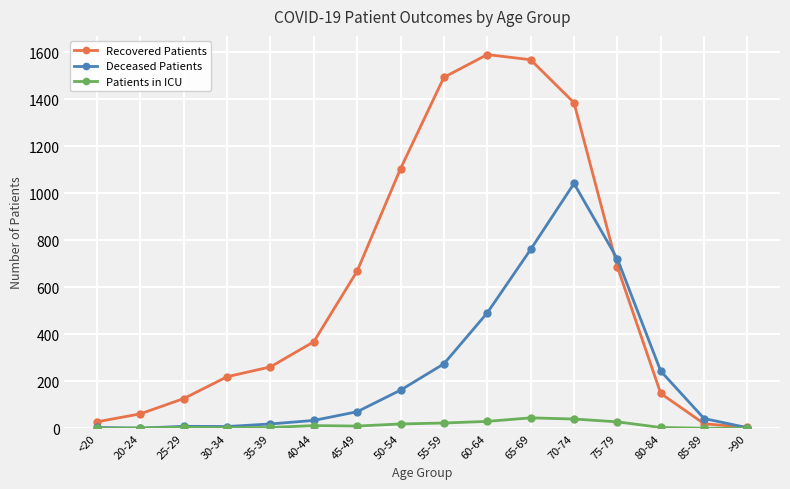

What position from the left is 60-64?

10